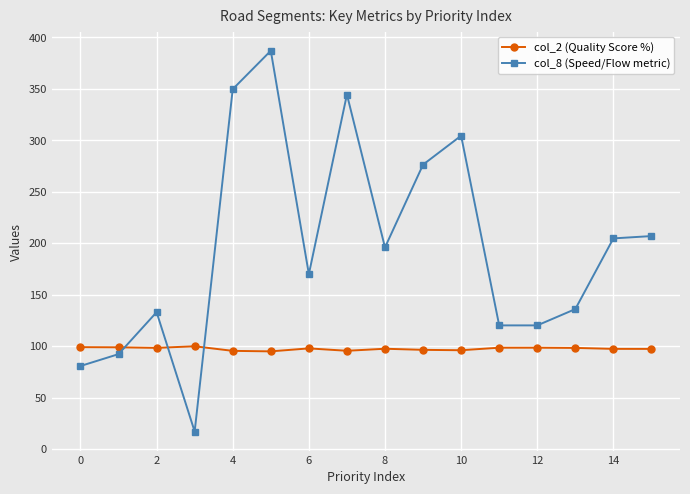

What is the sum of all col_8 (Speed/Flow metric) values?

3136.5